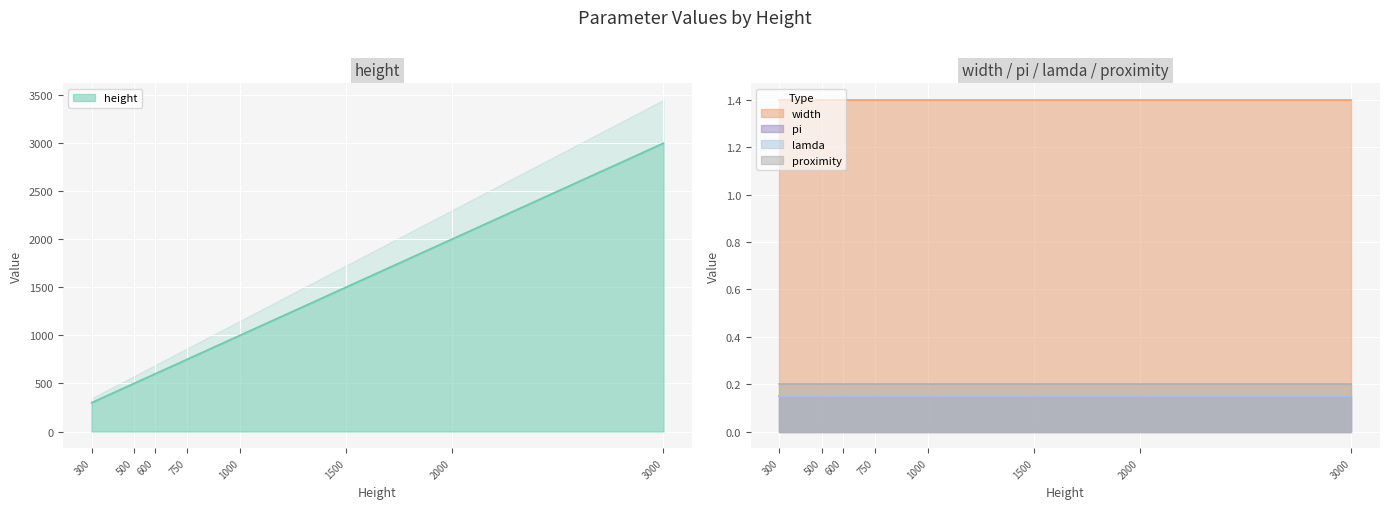

What is the value of the height point at the 1st from the left?

300.0